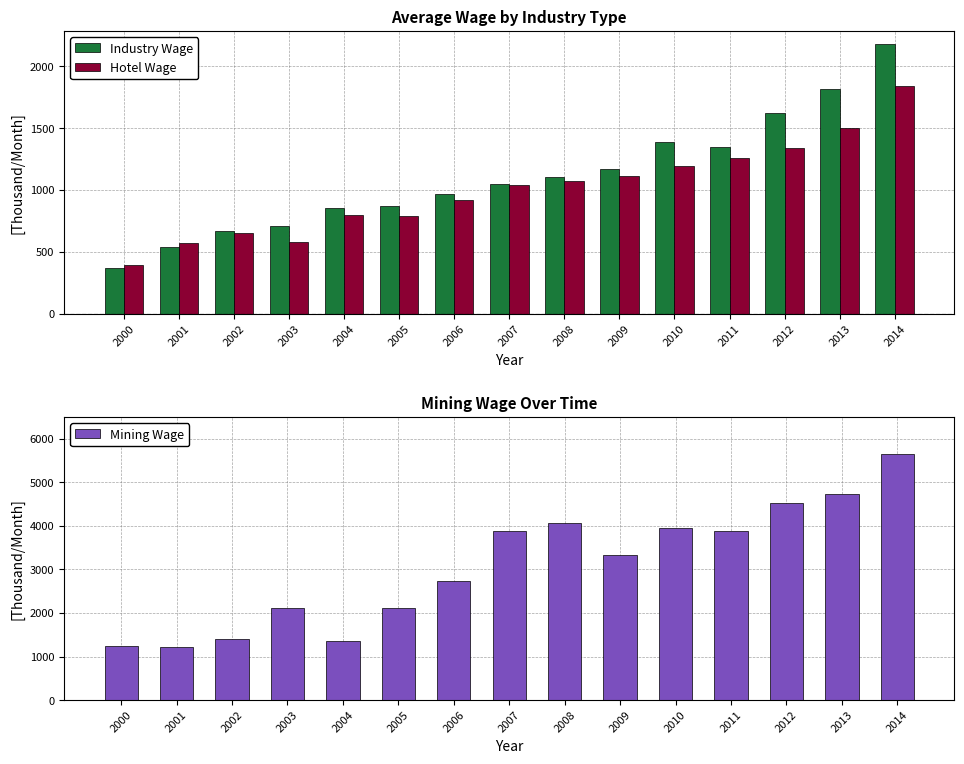

Which series has the largest total across all categories?

Mining Wage